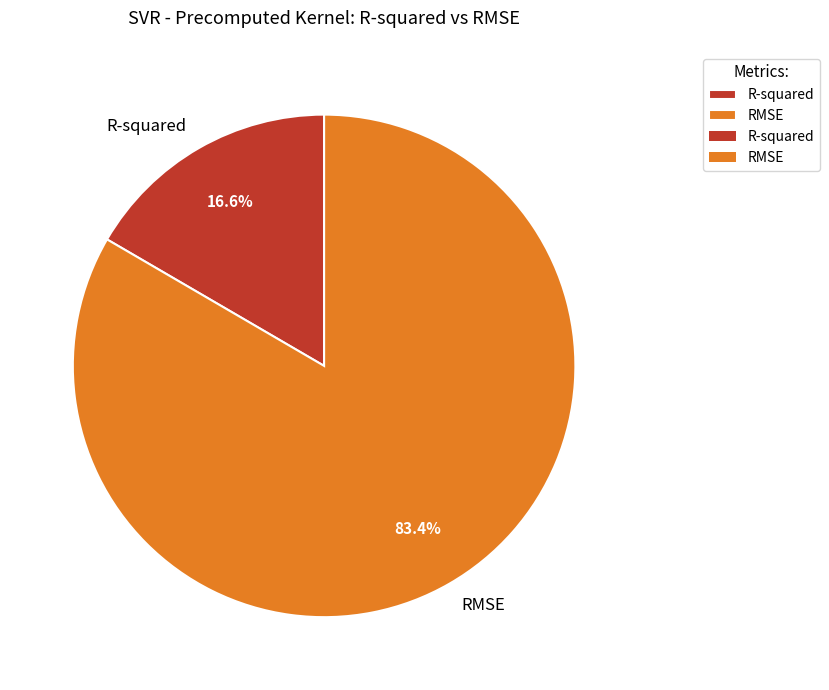

Does R-squared represent more than half of the total?

No